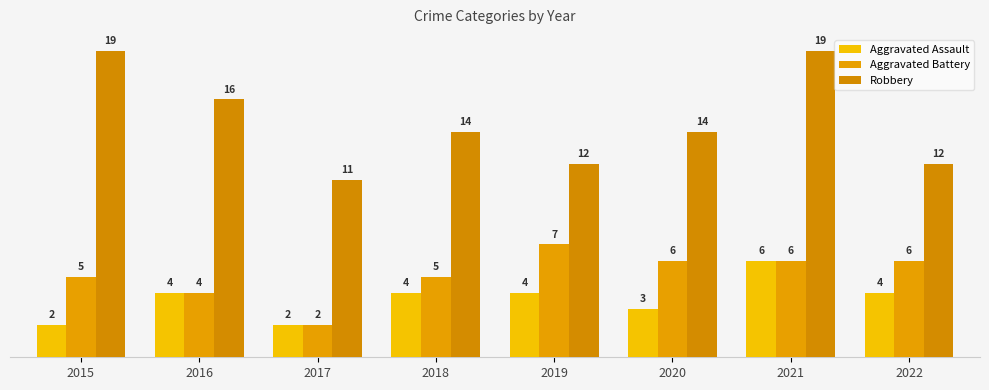

How many values in the Robbery series are below 14?

3